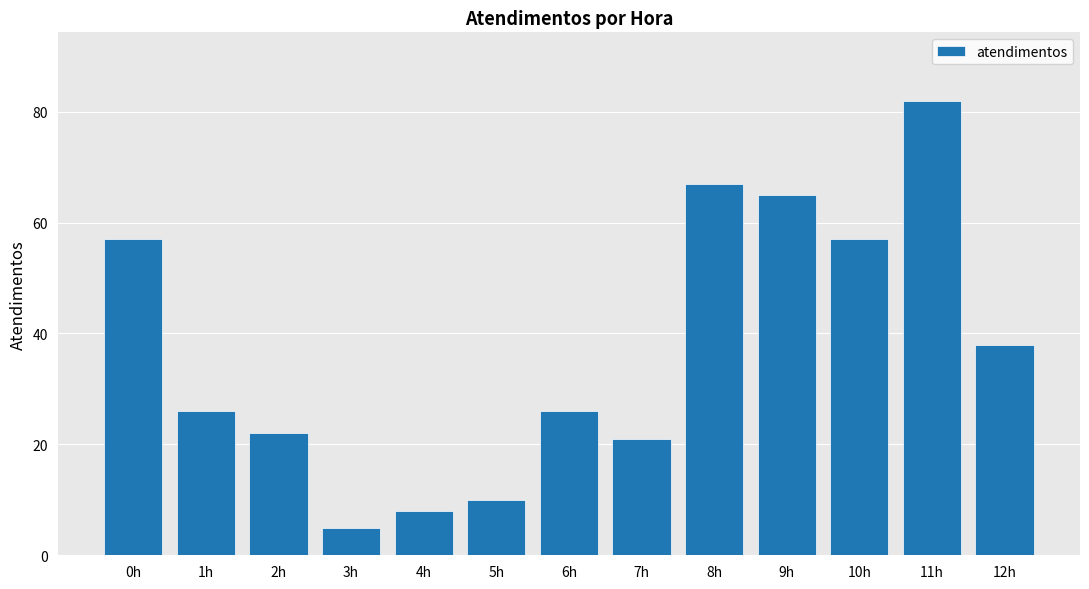

Between 0h and 5h, which is larger?

0h